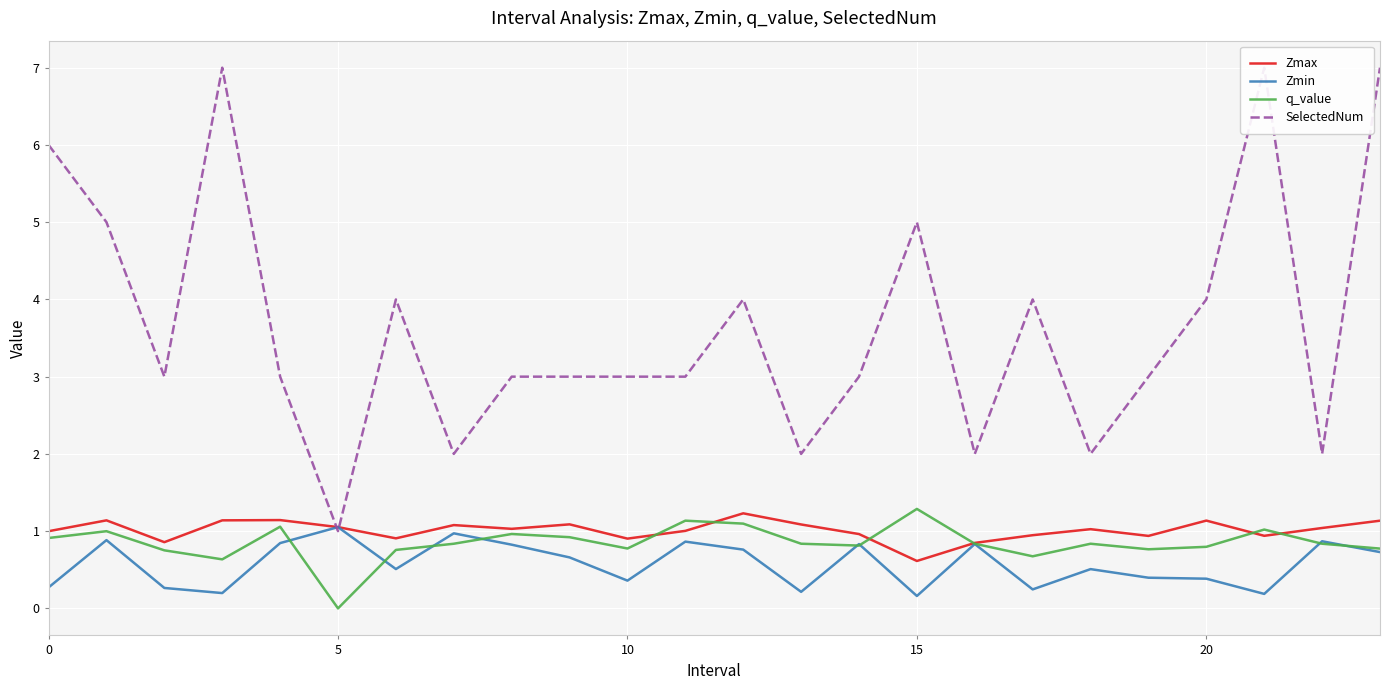

The SelectedNum series shows 2.6 at 21. True or false?

False